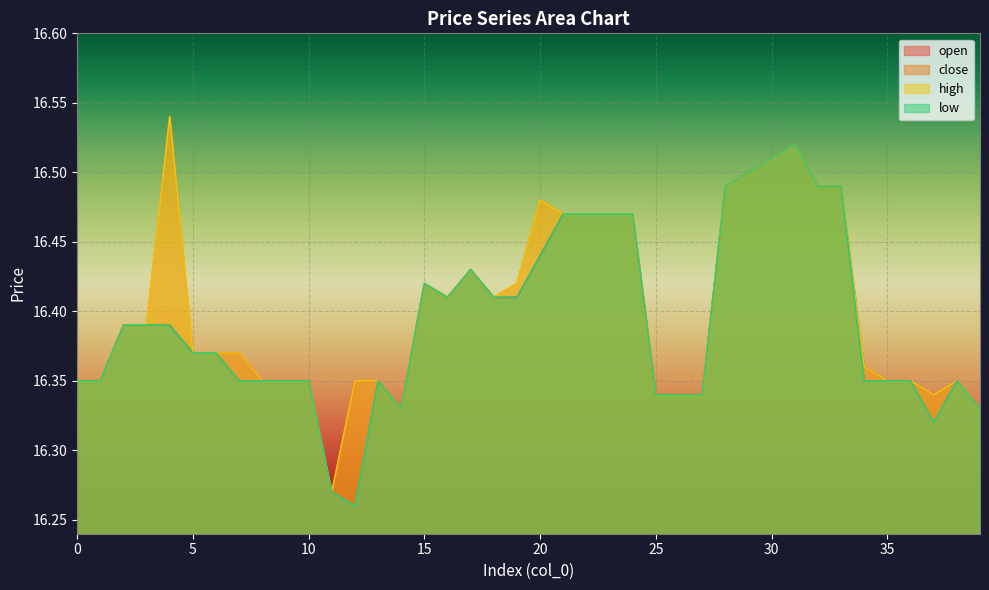

List the labels in order of low value, smallest first.

12, 11, 37, 14, 39, 25, 26, 27, 0, 1, 7, 8, 9, 10, 13, 34, 35, 36, 38, 5, 6, 2, 3, 4, 16, 18, 19, 15, 17, 20, 21, 22, 23, 24, 28, 32, 33, 29, 30, 31